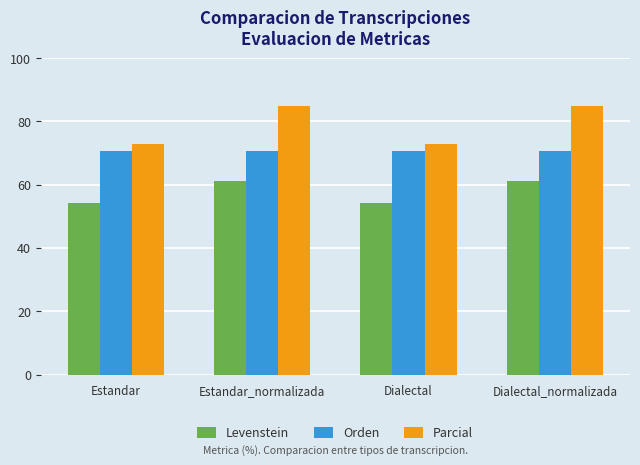

Reading left to right, extract all data points from this chart.

Levenstein: 54.3	61.3	54.3	61.3
Orden: 70.6	70.6	70.6	70.6
Parcial: 72.7	85.0	72.7	85.0